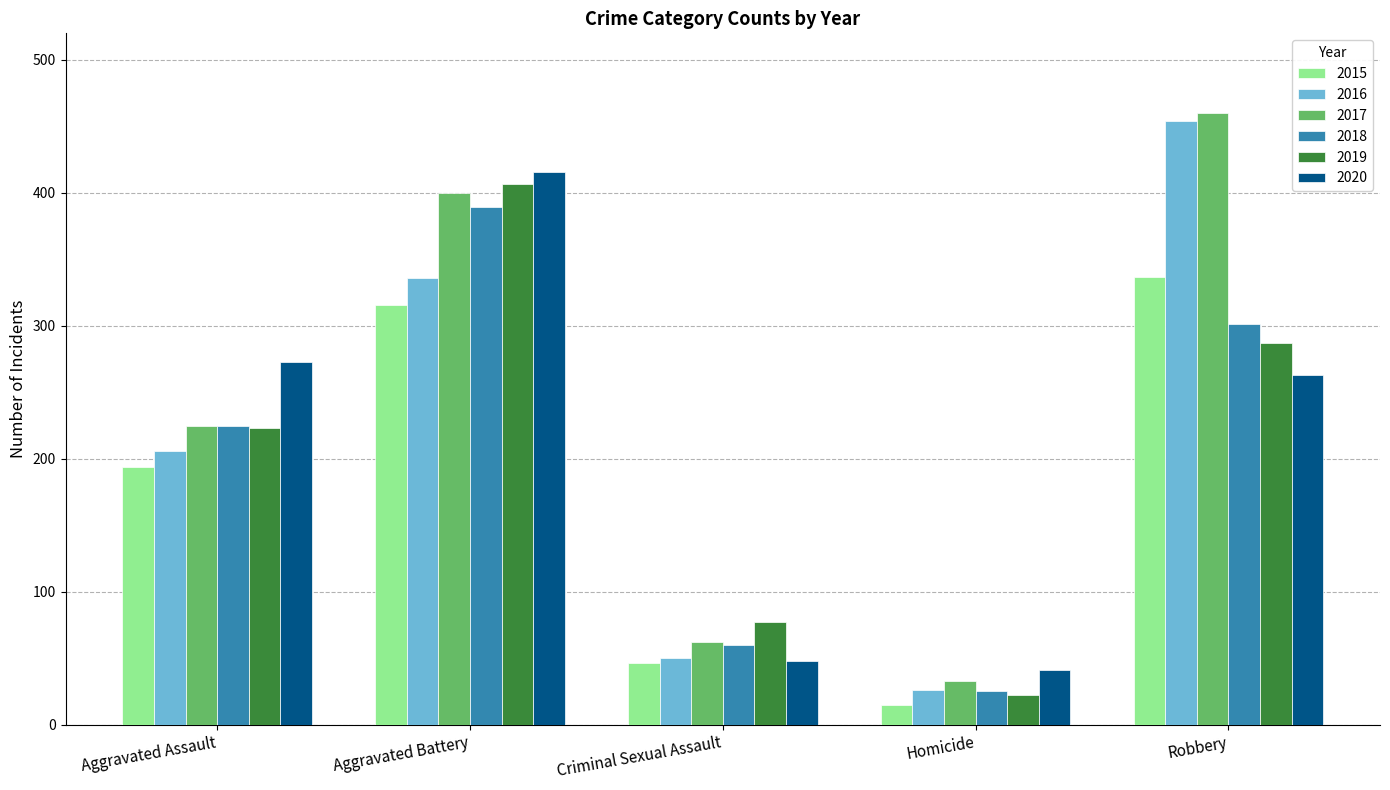

At how many categories does at least one series exceed 135?

3